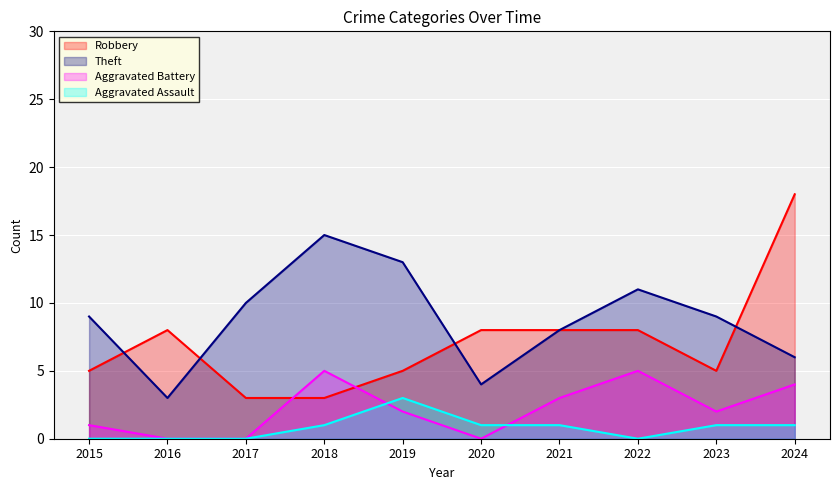

Where is the first local minimum for Aggravated Assault?

2022